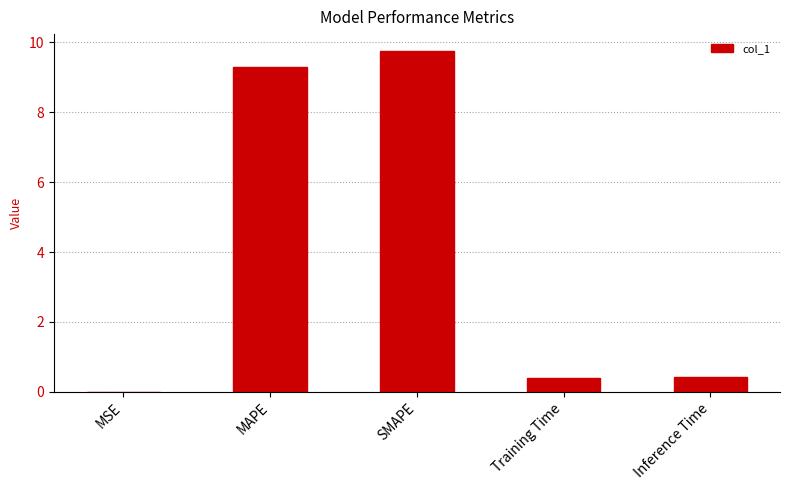

Is it true that the value at MSE is 0.0?

True